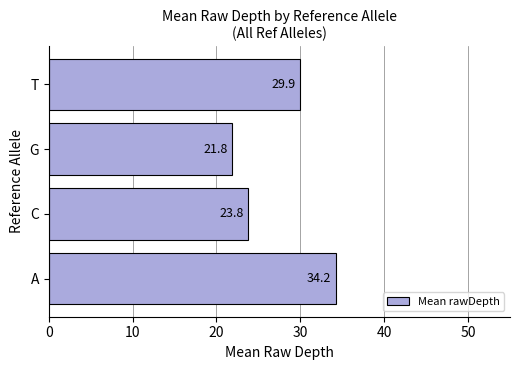

What is the maximum value shown in the chart?

34.2